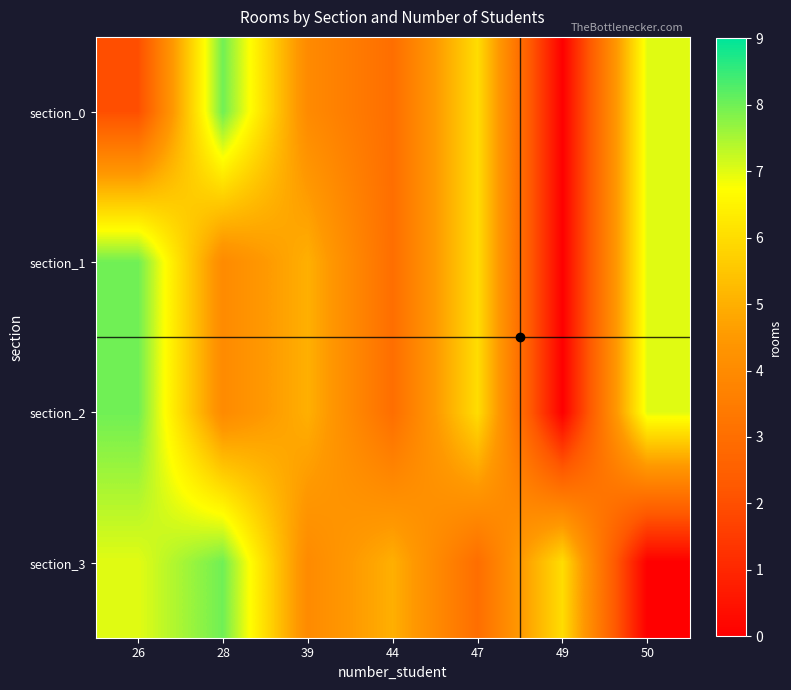

Between 26 and 50, which is larger?

50